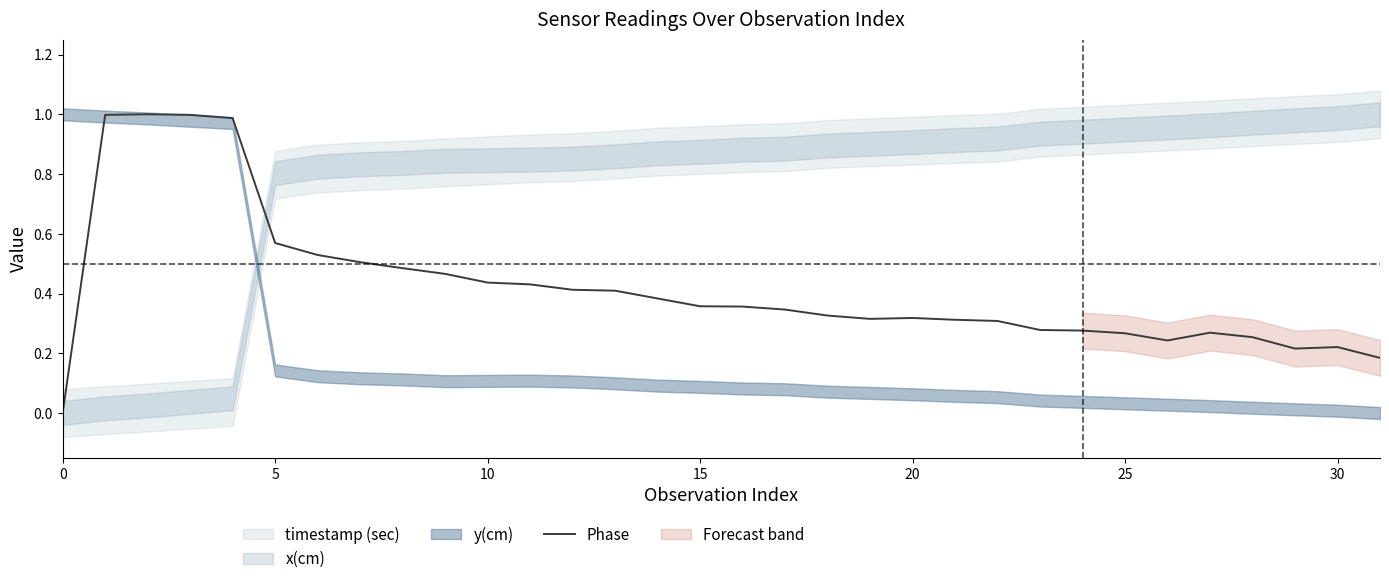

True or false: Phase has a value of 0.3 at 5.

False